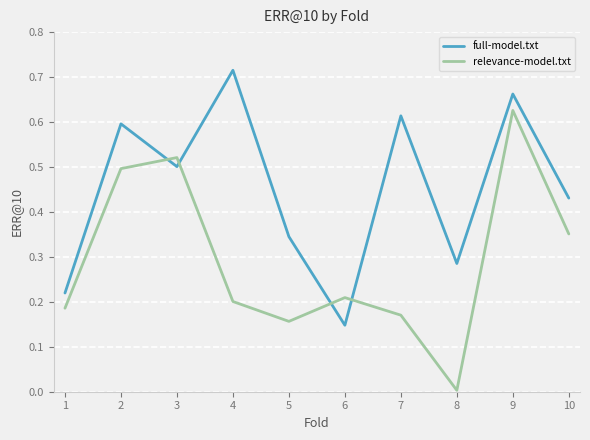

How many categories are shown in the chart?

10